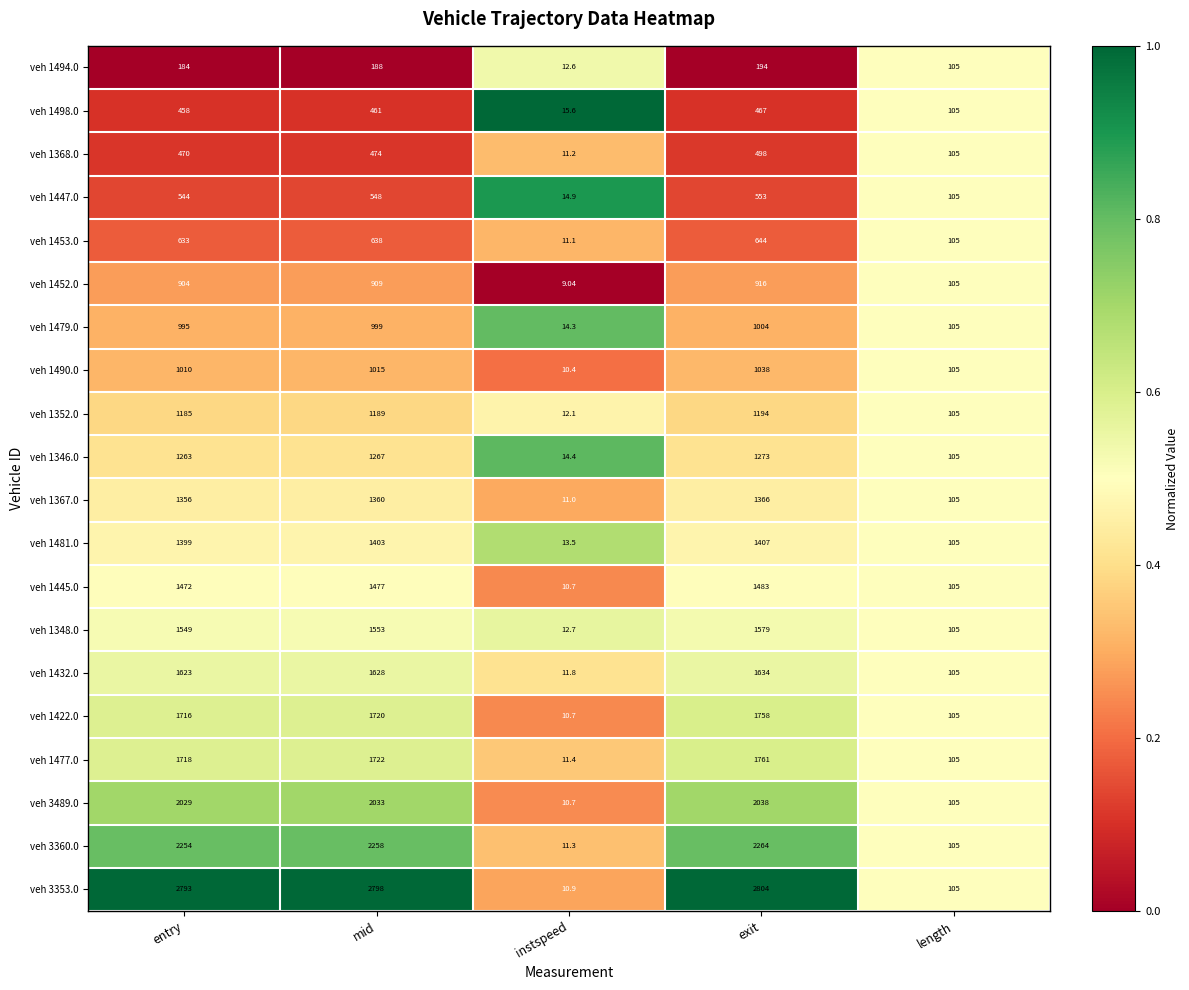

Which series has the largest total across all categories?

veh 3353.0